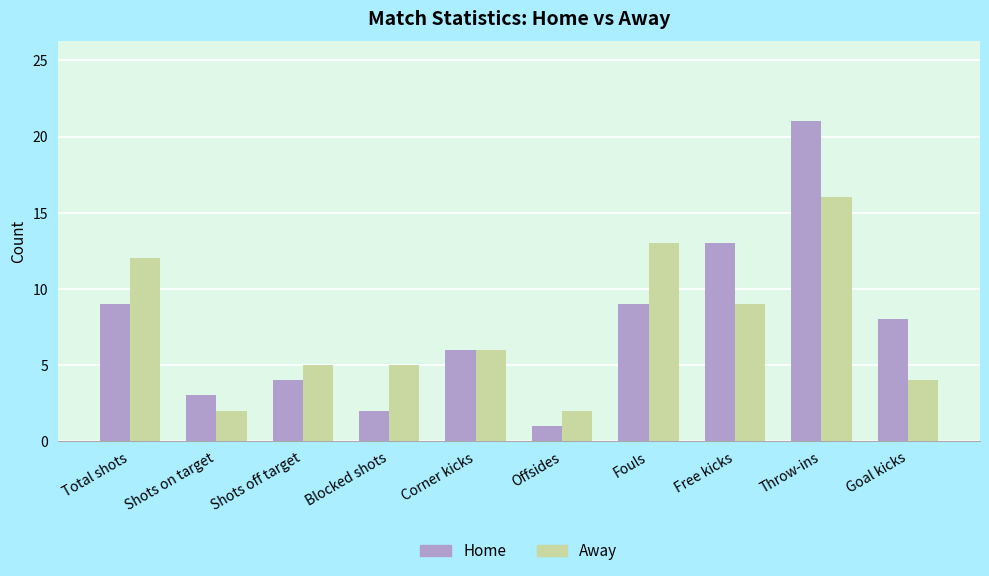

Between Shots on target and Corner kicks, which series saw the biggest shift?

Away